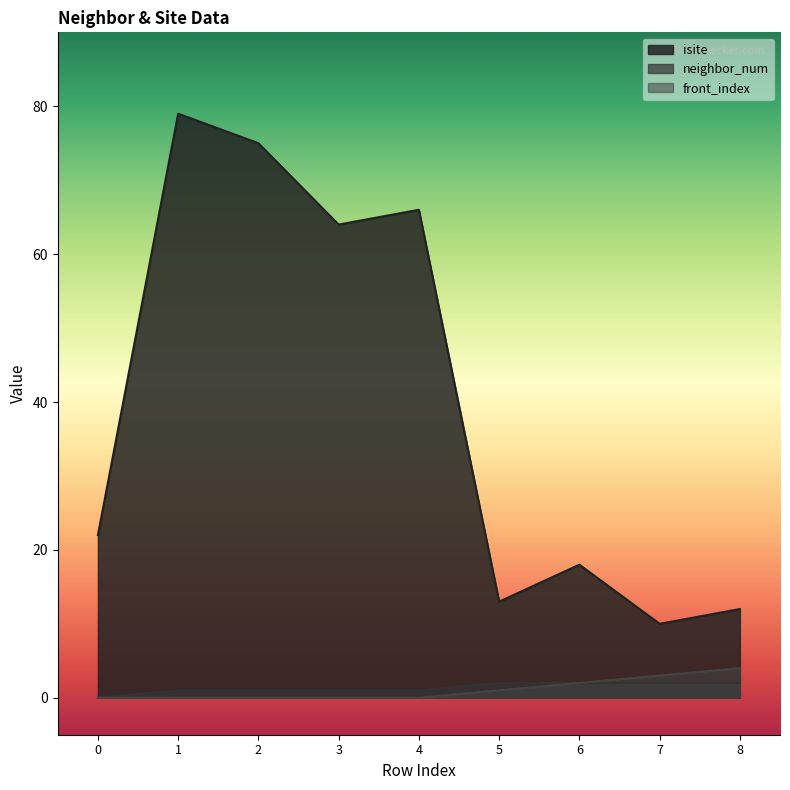

List the labels in order of front_index value, largest first.

8, 7, 6, 5, 0, 1, 2, 3, 4